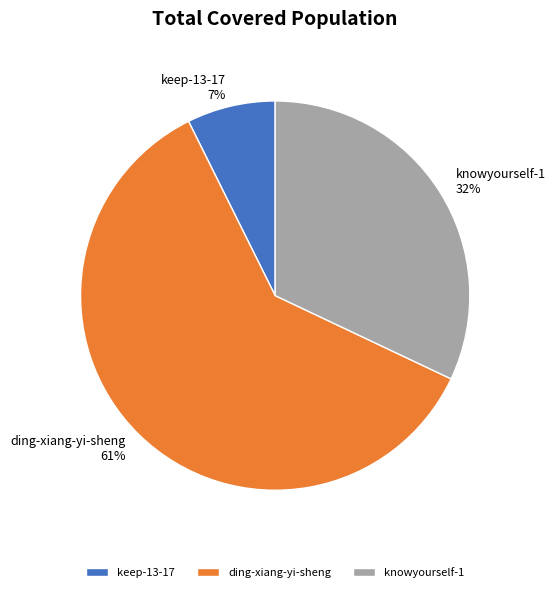

Combined, do keep-13-17 and ding-xiang-yi-sheng account for over 50%?

Yes